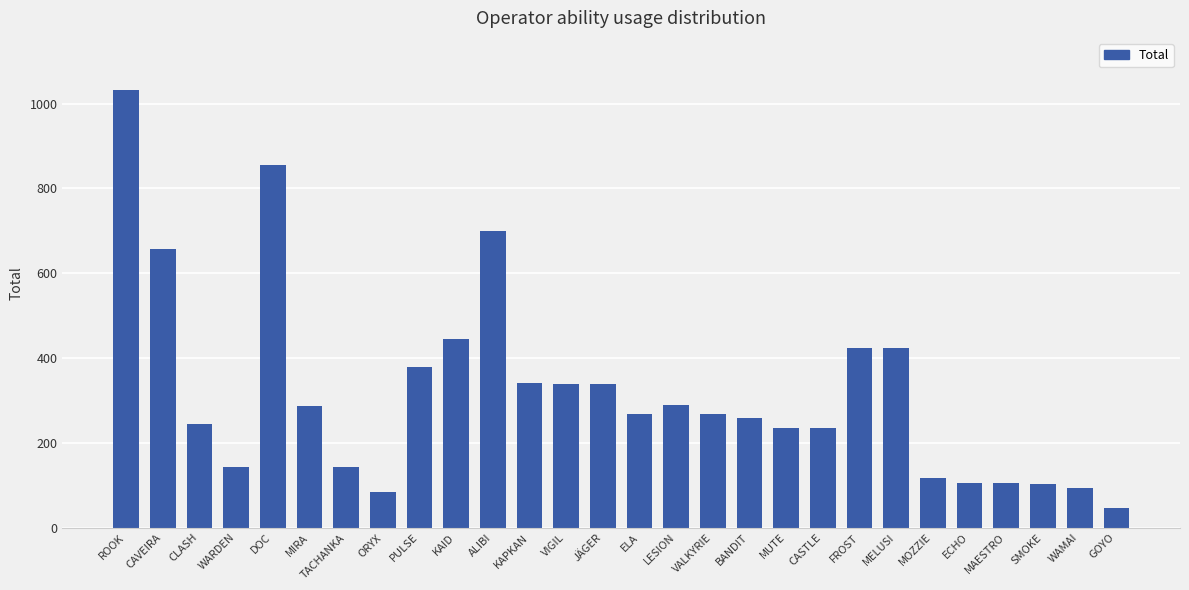

True or false: the data shows 111 at JÄGER.

False